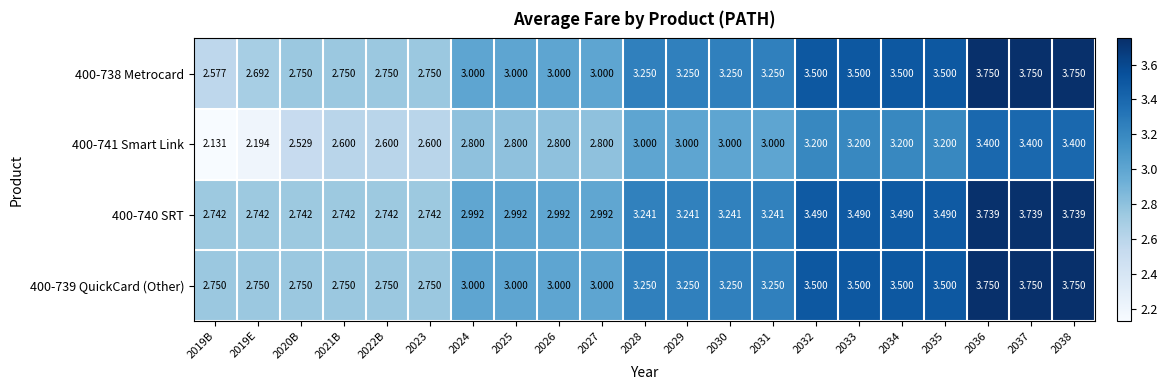

At 2029, list the series in order from largest to smallest.

400-738 Metrocard, 400-739 QuickCard (Other), 400-740 SRT, 400-741 Smart Link